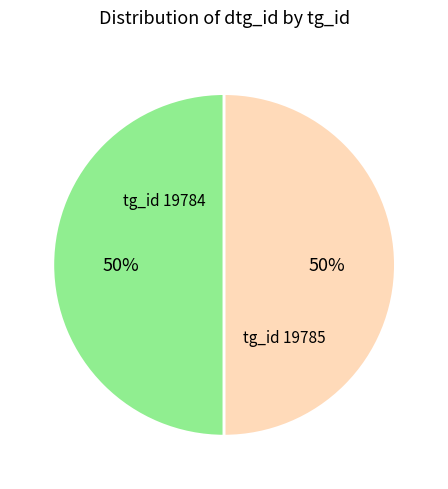

How many slices are in this pie chart?

2